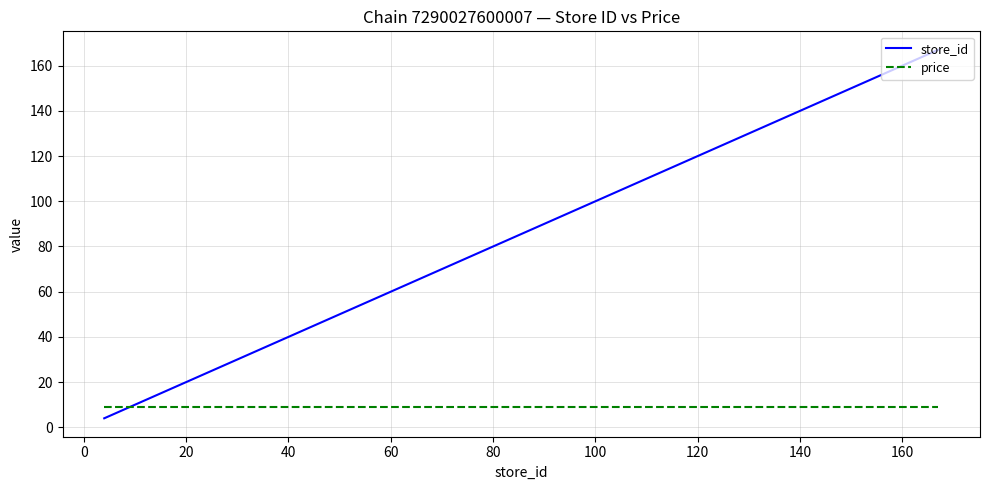

Which series has the largest total across all categories?

store_id